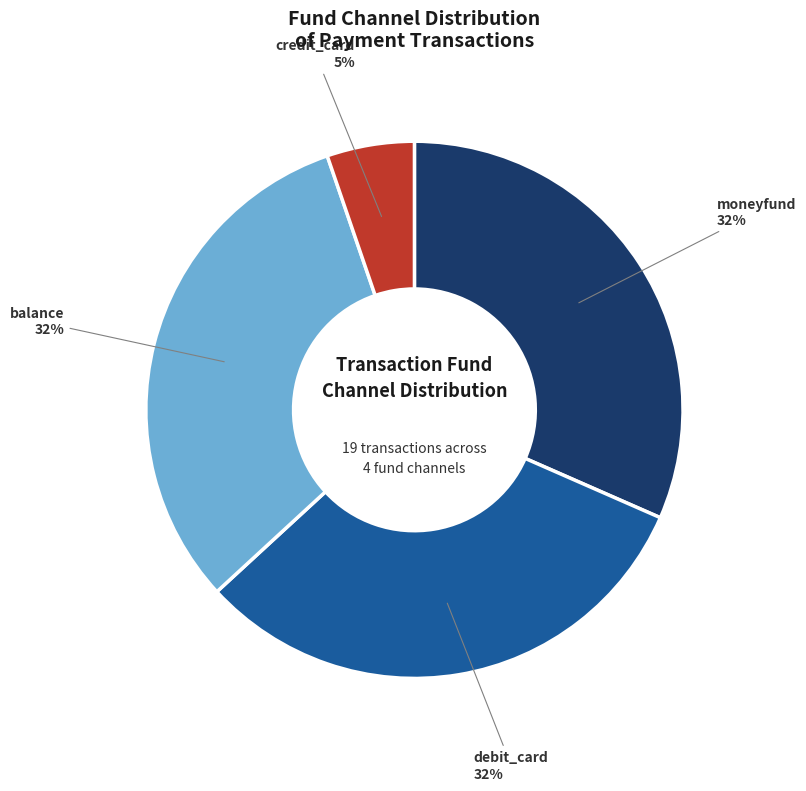

Which category has the smallest portion of the pie?

credit_card